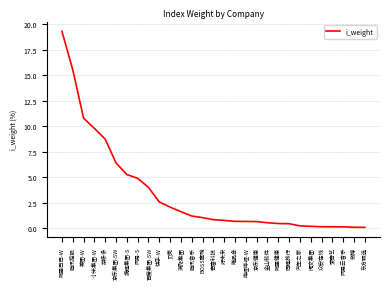

What is the difference between the values at 满帮集团 and 阿里健康?

1.2